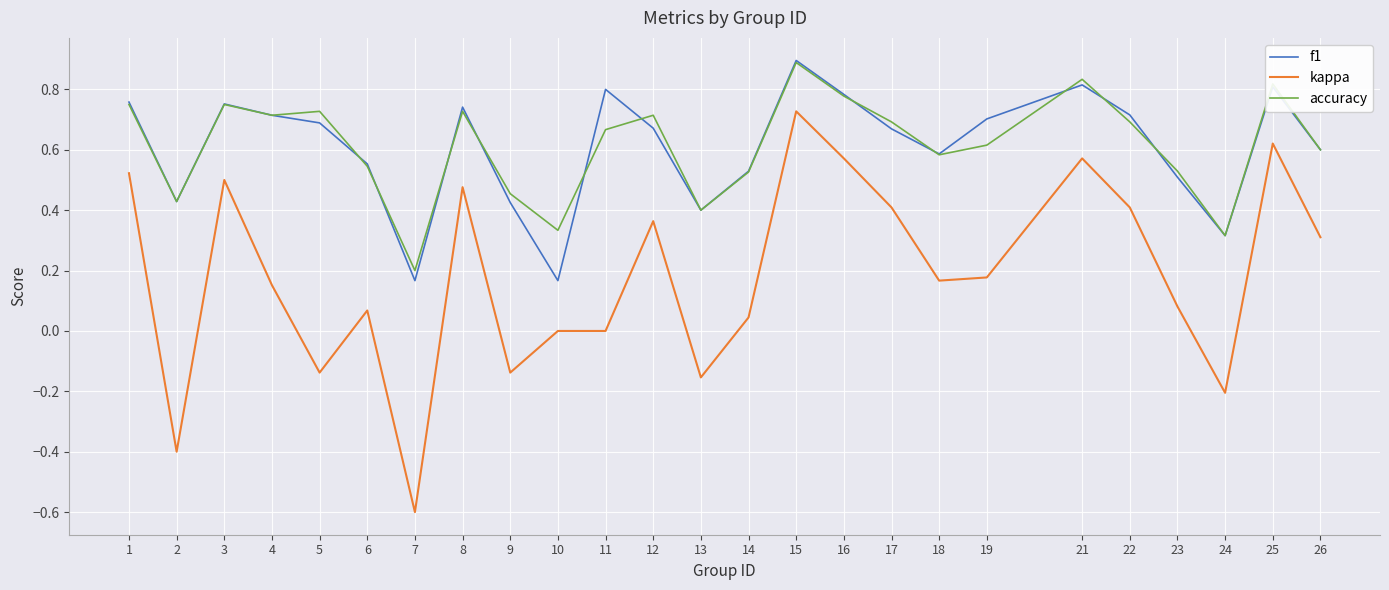

At which label does kappa reach its minimum?

7